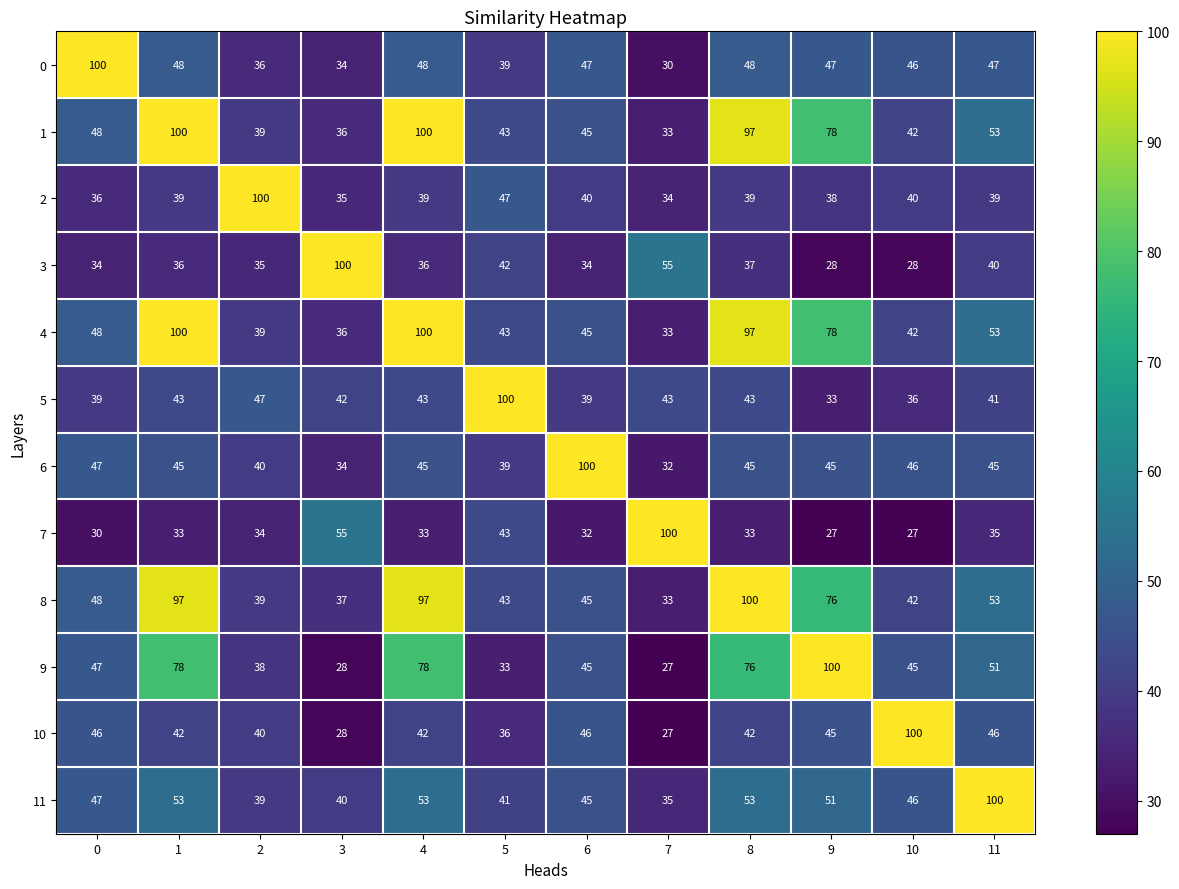

What is the difference between the highest and lowest values at 4?

67